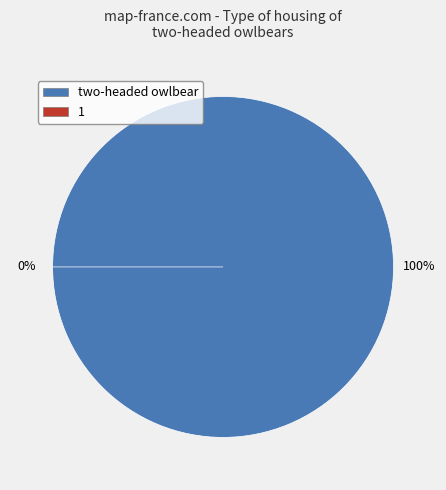

Is the sum of two-headed owlbear and 1 greater than half?

Yes